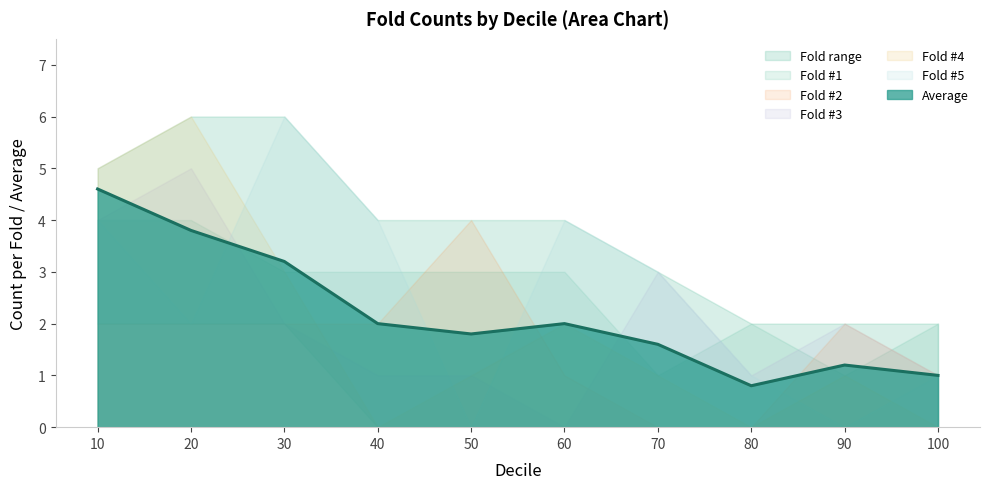

Where is the first local maximum for Fold #3?

20